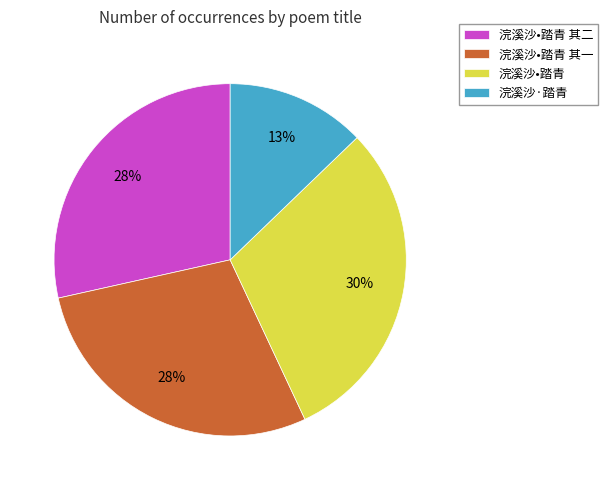

To the nearest percent, what is the difference between the 浣溪沙•踏青 and 浣溪沙·踏青 slice percentages?

17%